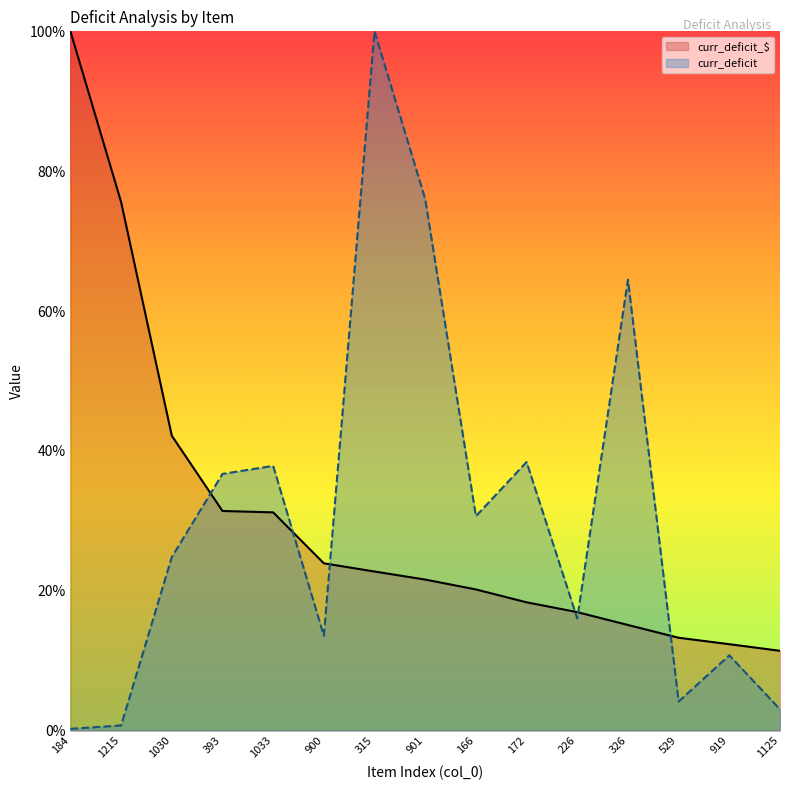

What is the label of the 10th point from the right?

900